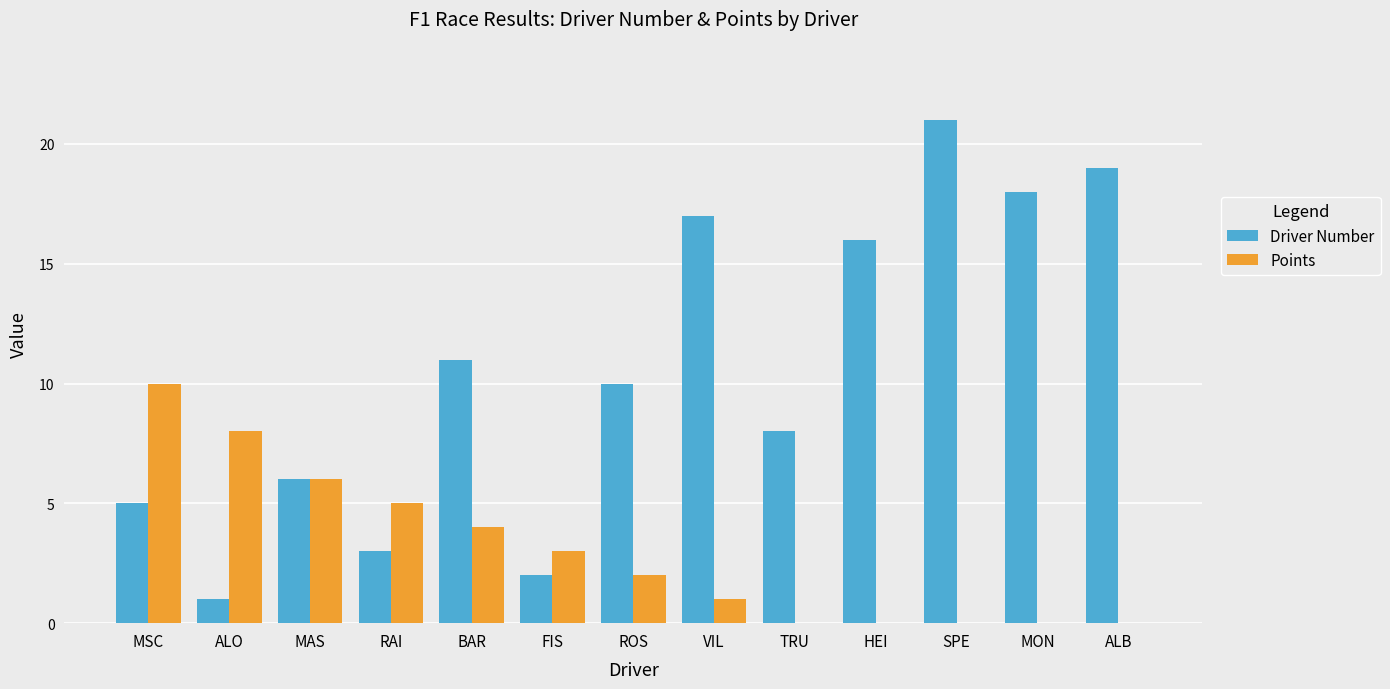

What is the sum of the Points values at MON and MAS?

6